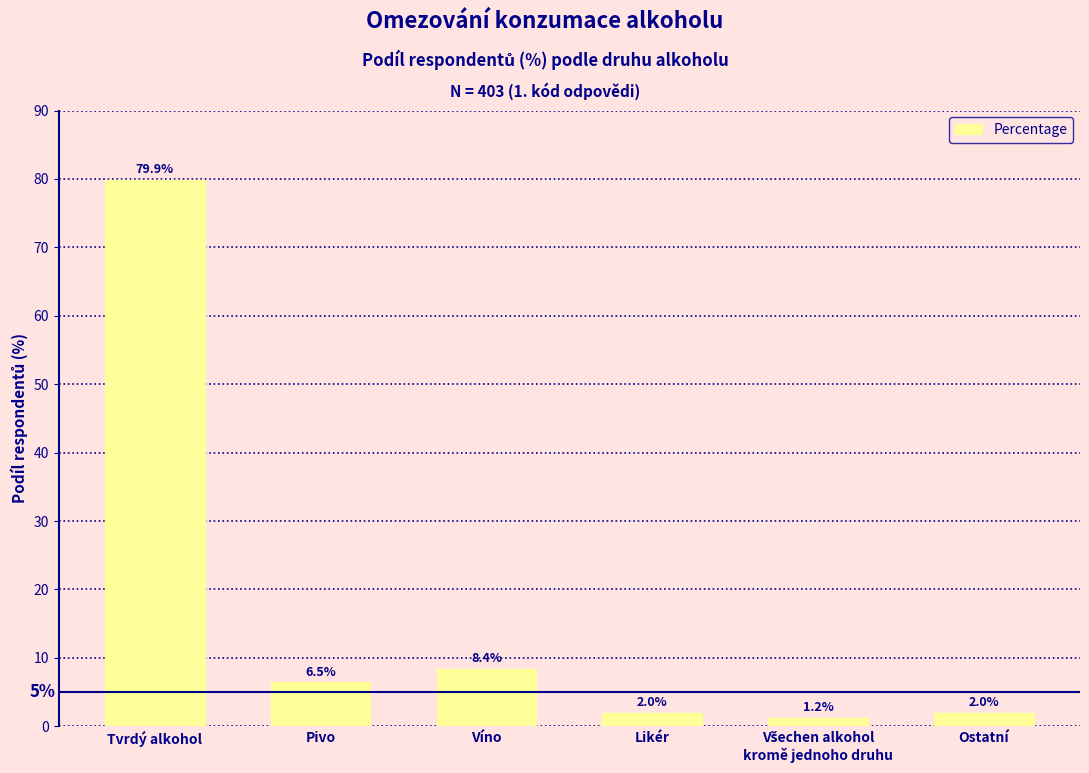

Reading left to right, what are all the values shown in this chart?

79.9	6.5	8.4	2.0	1.2	2.0